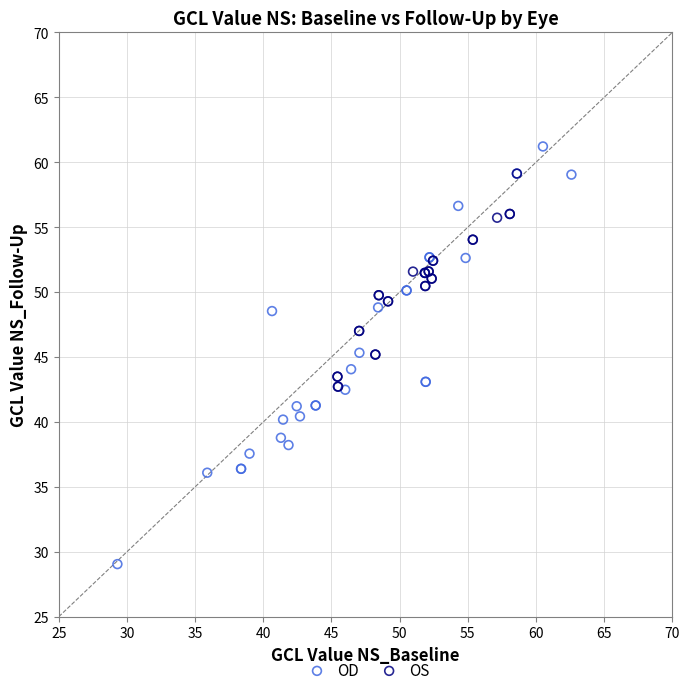

Which series contains the highest Y value?

OD